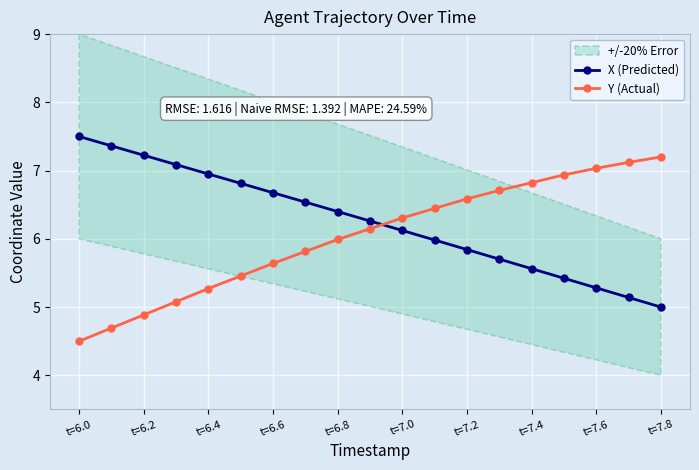

True or false: Y (Actual) has a value of 5.3 at t=6.4.

True